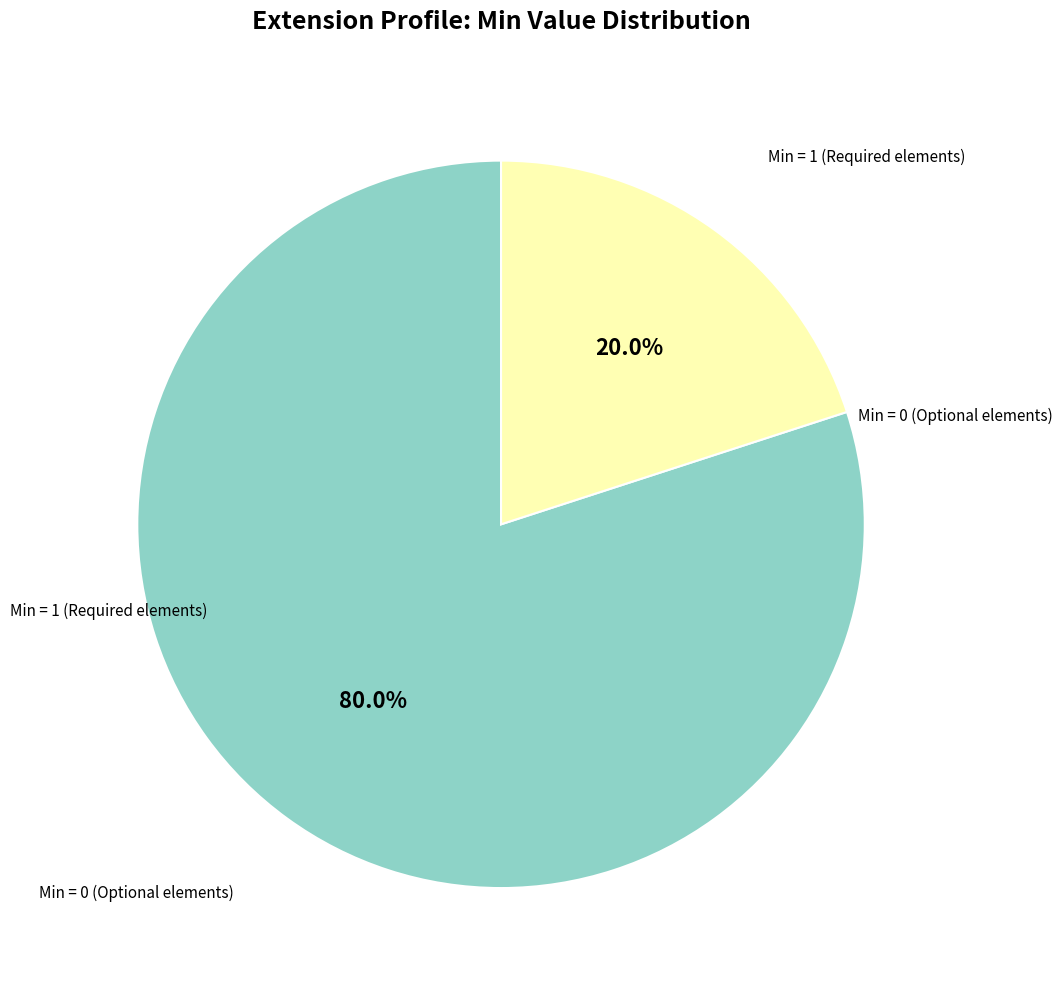

Does any single category account for the majority?

Yes